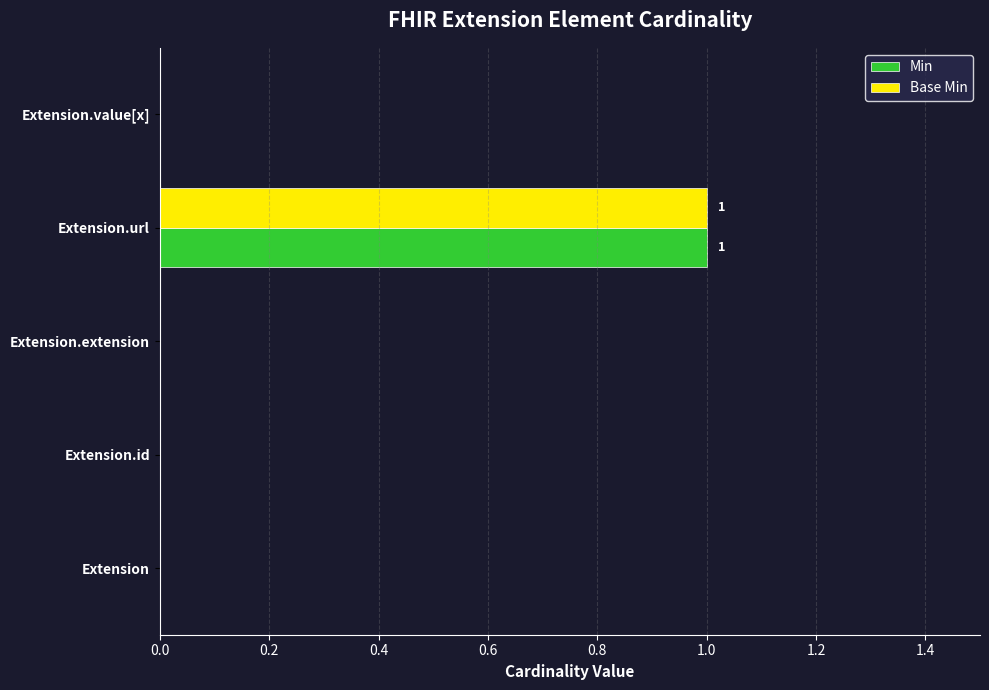

The Min series shows 0 at Extension.id. True or false?

True